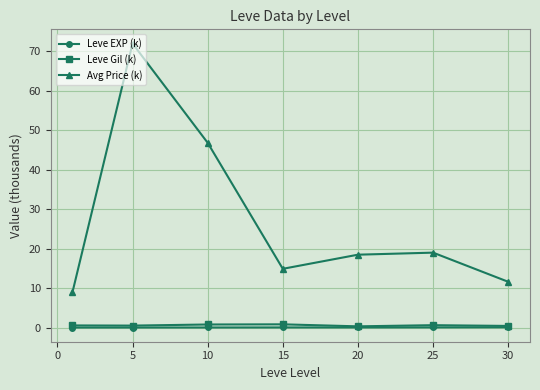

How many lines are shown in the chart?

3